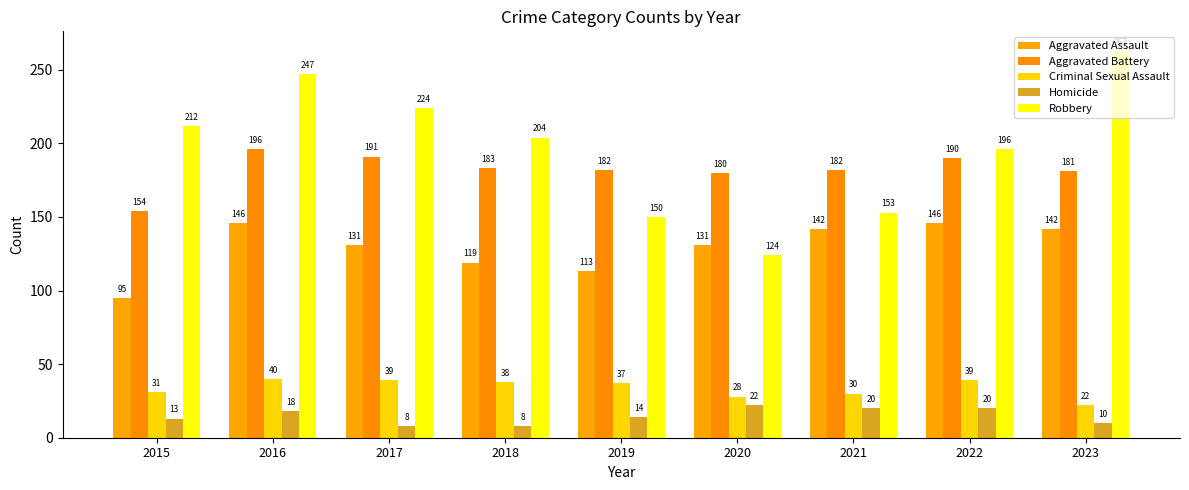

At how many categories does at least one series exceed 69?

9